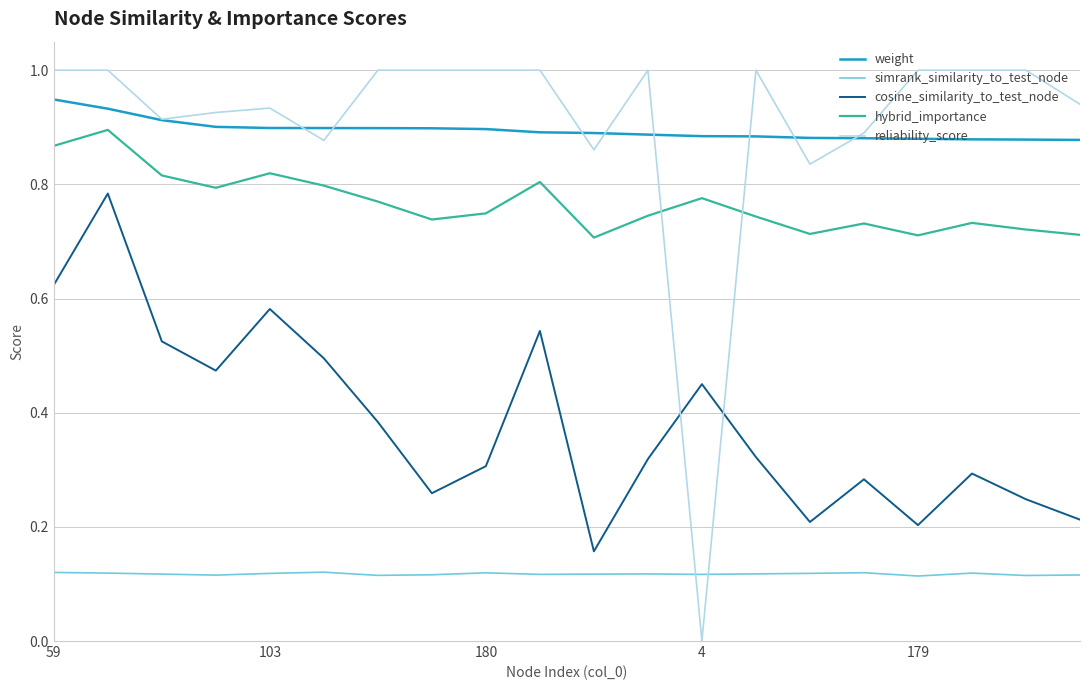

True or false: weight and simrank_similarity_to_test_node intersect in this chart.

False